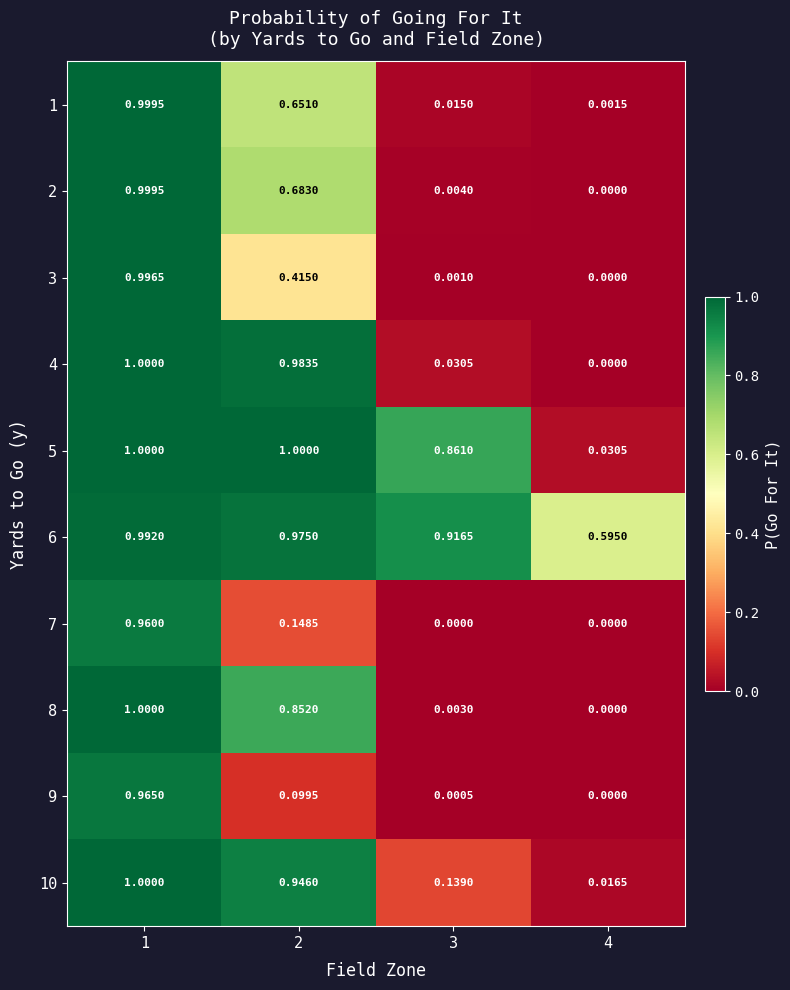

How many data points in 2 are above 0?

3